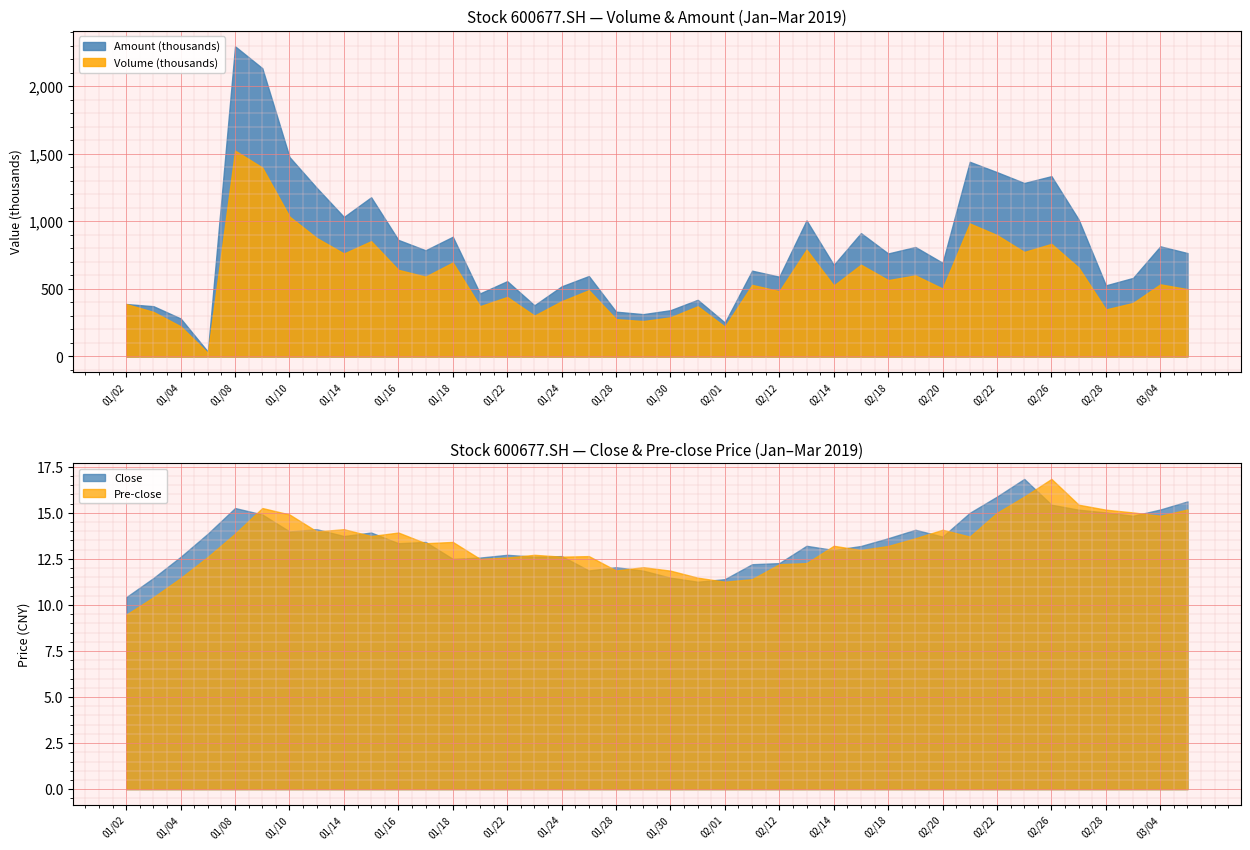

List the labels in order of Volume (vol) value, smallest first.

20190107, 20190201, 20190104, 20190129, 20190128, 20190130, 20190123, 20190103, 20190228, 20190131, 20190121, 20190102, 20190301, 20190124, 20190122, 20190212, 20190125, 20190305, 20190220, 20190214, 20190211, 20190304, 20190218, 20190117, 20190219, 20190116, 20190227, 20190215, 20190118, 20190114, 20190225, 20190213, 20190226, 20190115, 20190111, 20190222, 20190221, 20190110, 20190109, 20190108